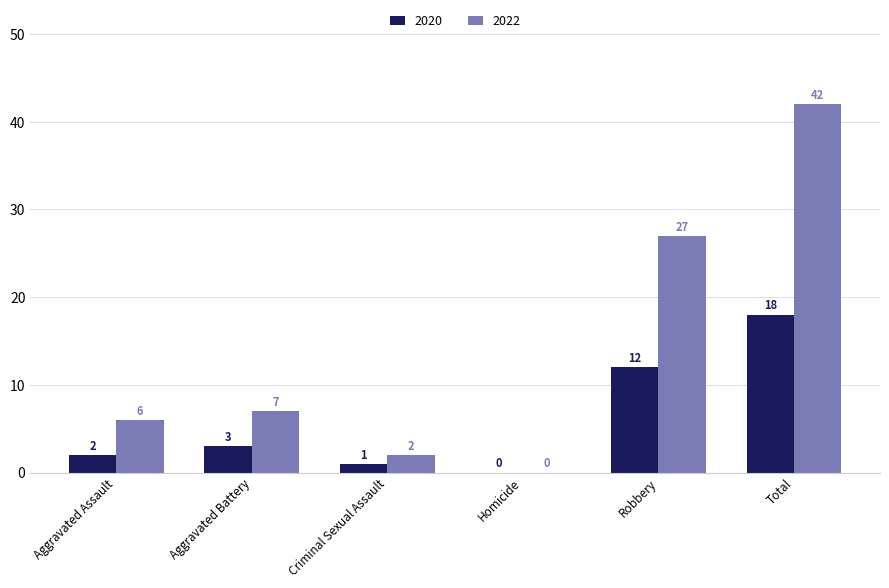

Is the value of 2022 at Aggravated Assault greater than the value of 2020 at Total?

No